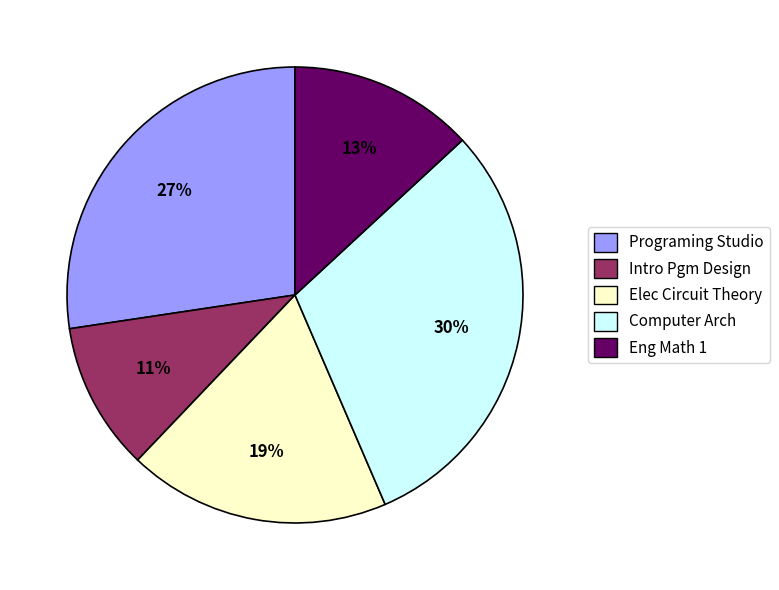

Rank the categories by value from highest to lowest.

Computer Arch, Programing Studio, Elec Circuit Theory, Eng Math 1, Intro Pgm Design